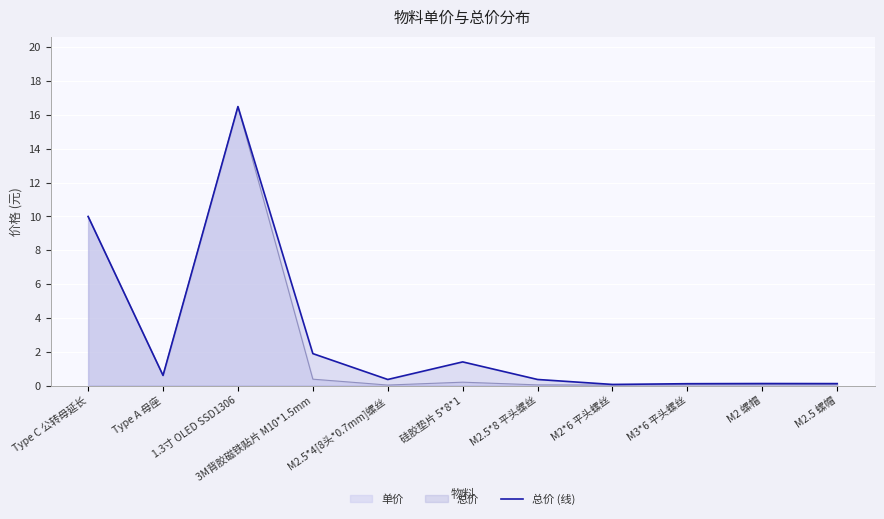

Reading left to right, what are all the values shown in this chart?

Type C 公转母延长=10.0	Type A 母座=0.6	1.3寸 OLED SSD1306=16.5	3M背胶磁铁贴片 M10*1.5mm=1.9	M2.5*4[8头*0.7mm]螺丝=0.4	硅胶垫片 5*8*1=1.4	M2.5*8 平头螺丝=0.4	M2*6 平头螺丝=0.1	M3*6 平头螺丝=0.1	M2 螺帽=0.1	M2.5 螺帽=0.1